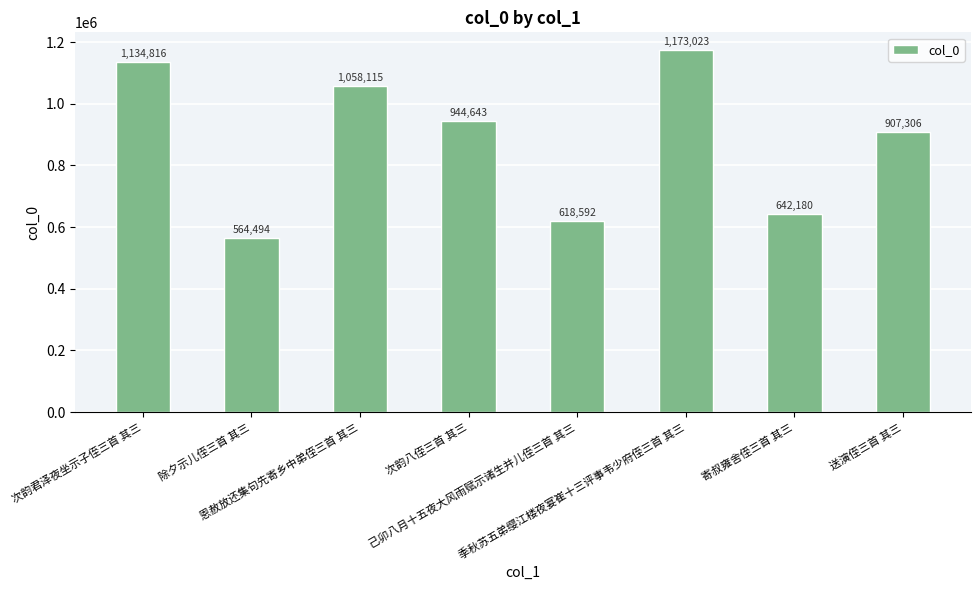

What is the difference between the maximum and minimum values?

608529